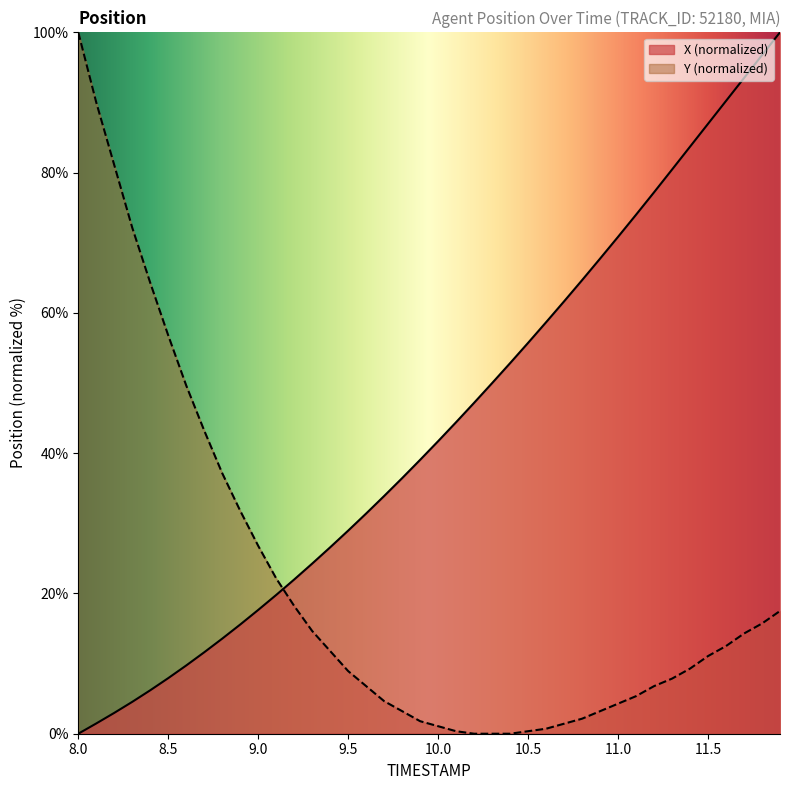

At how many categories does at least one series exceed 24?

38